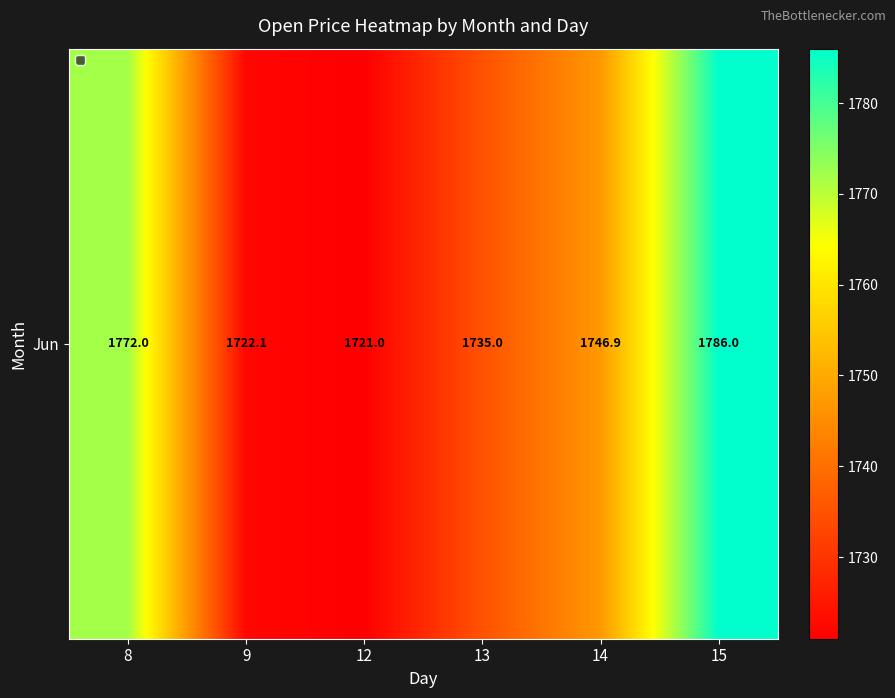

The chart shows a value of 478.8 at 13. True or false?

False